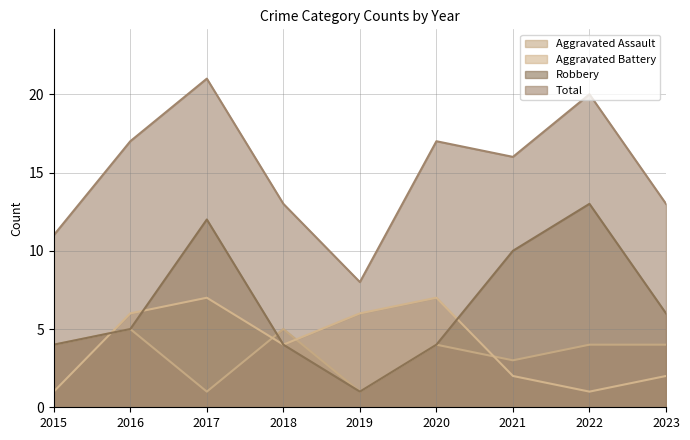

Between 2020 and 2018, which is larger?

2018